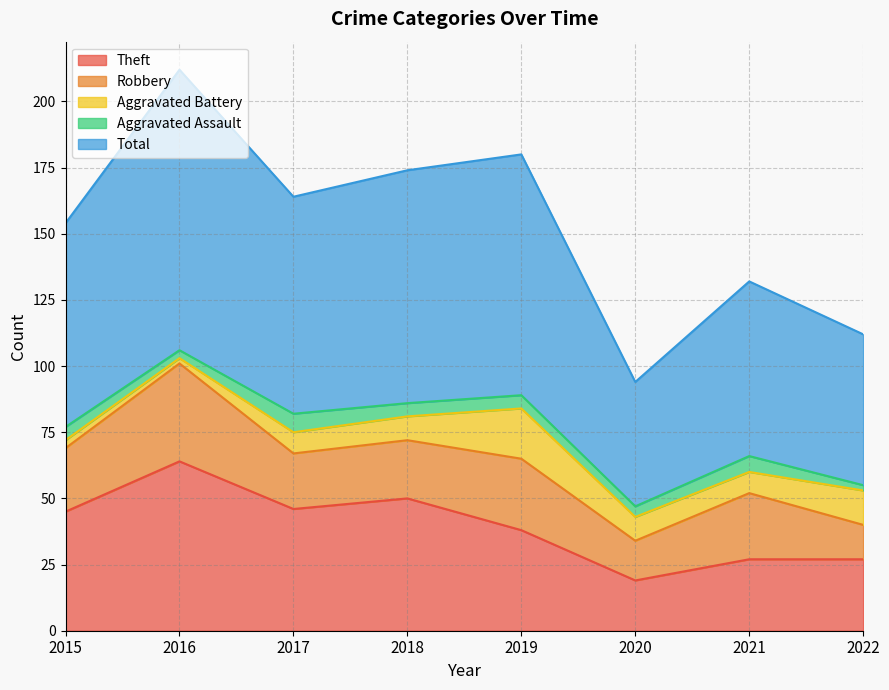

Is the value of Aggravated Assault at 2021 greater than the value of Total at 2021?

No